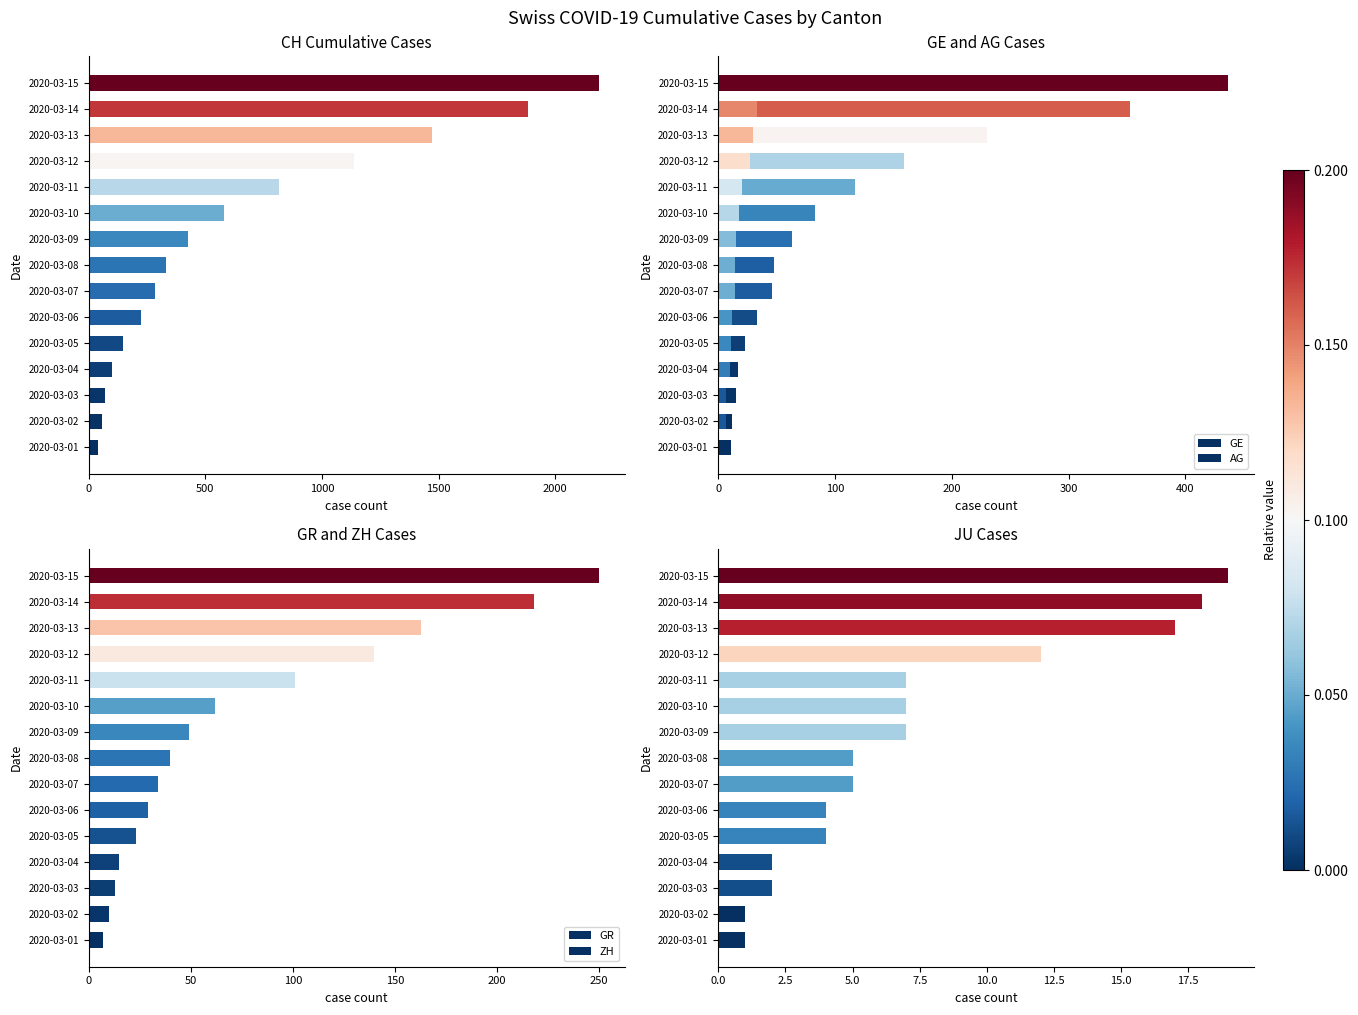

What position from the left is 10?

11